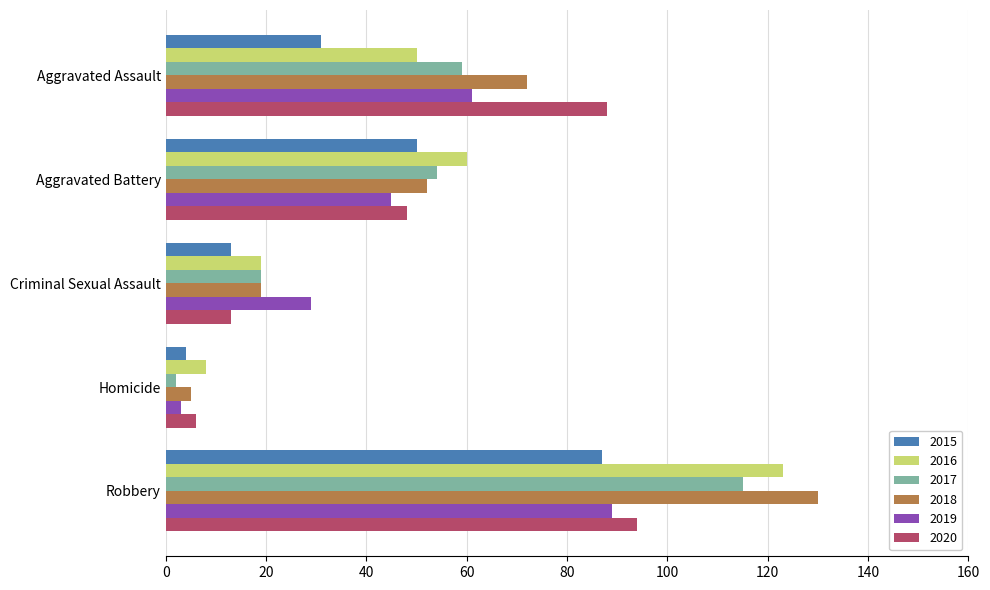

What are all the series names shown in the legend?

2015, 2016, 2017, 2018, 2019, 2020